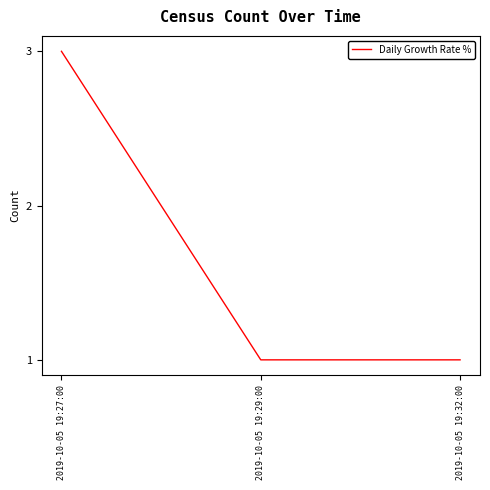

The chart shows a value of 3 at 2019-10-05 19:27:00. True or false?

True